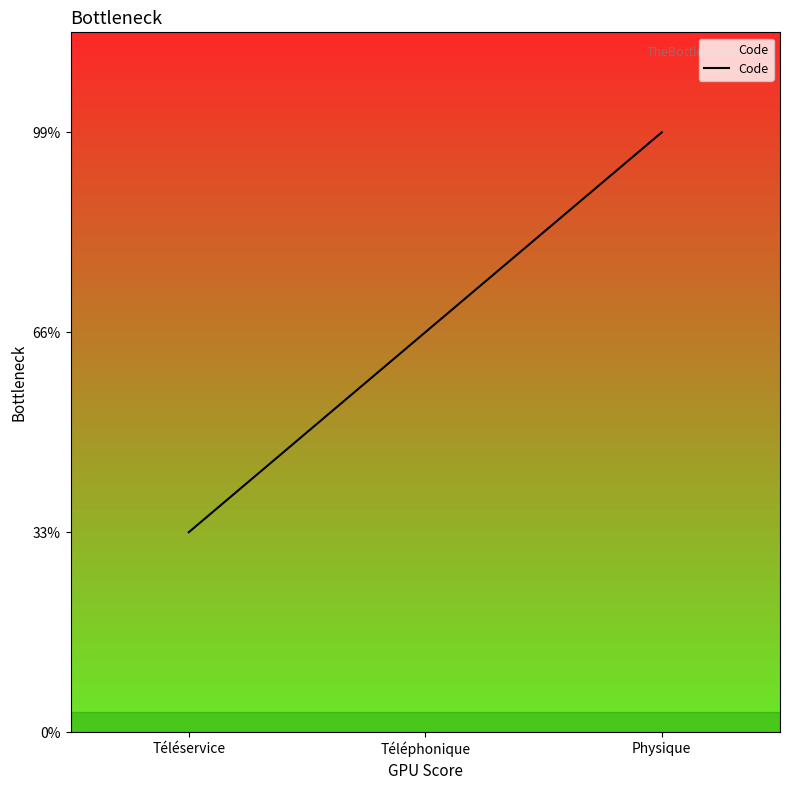

Does the chart have visible grid lines?

No